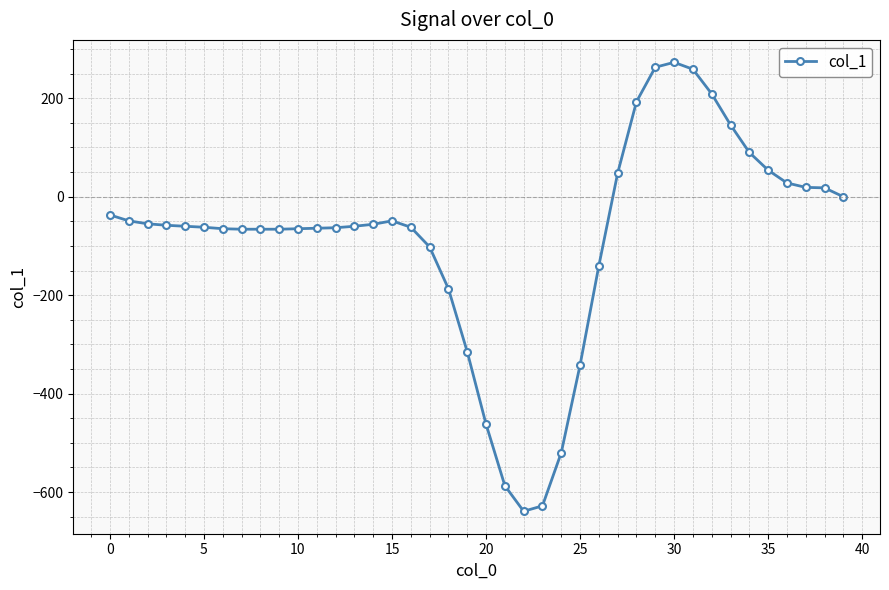

Is this an area chart (filled region under the line)?

No